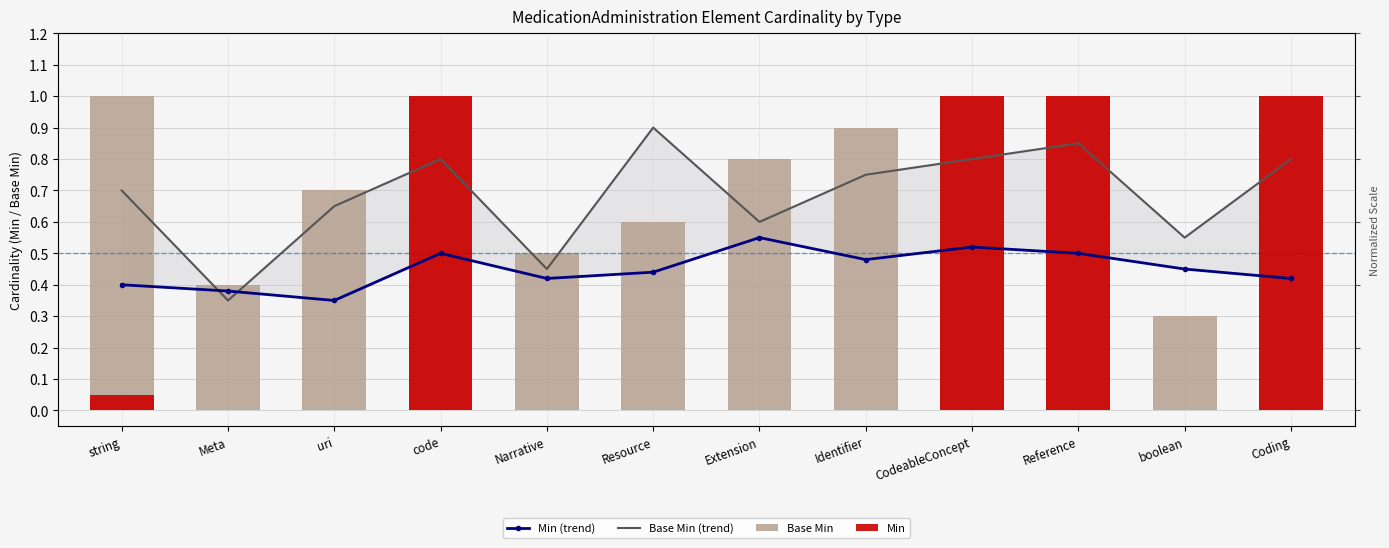

How many data points does each series have?

12